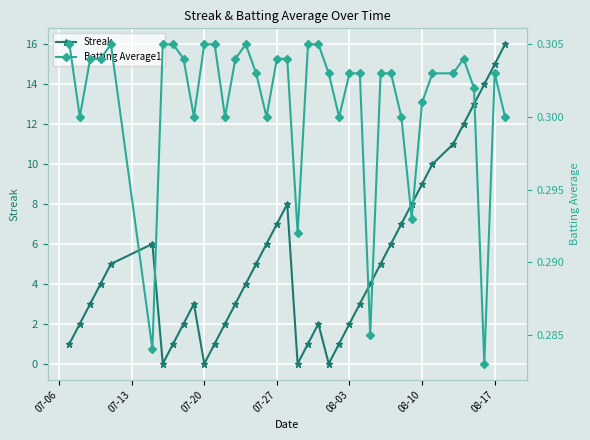

List the series in order of their peak value, lowest first.

Batting Average1, Streak